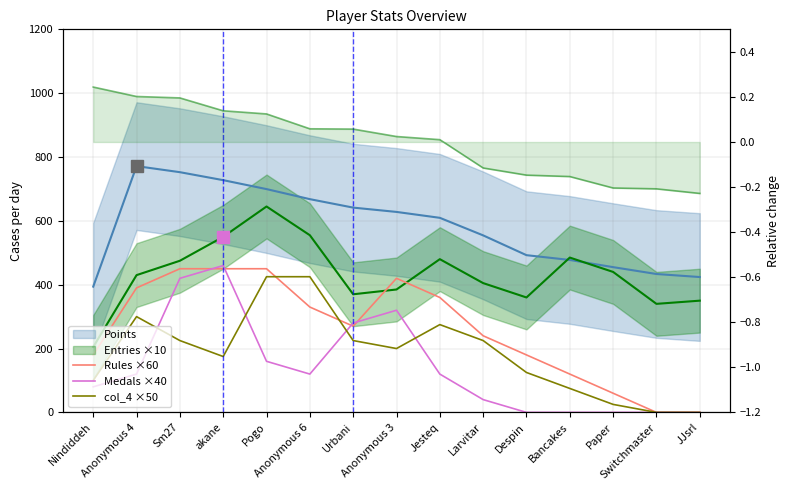

At which label does Rules ×60 reach its peak?

Sm27